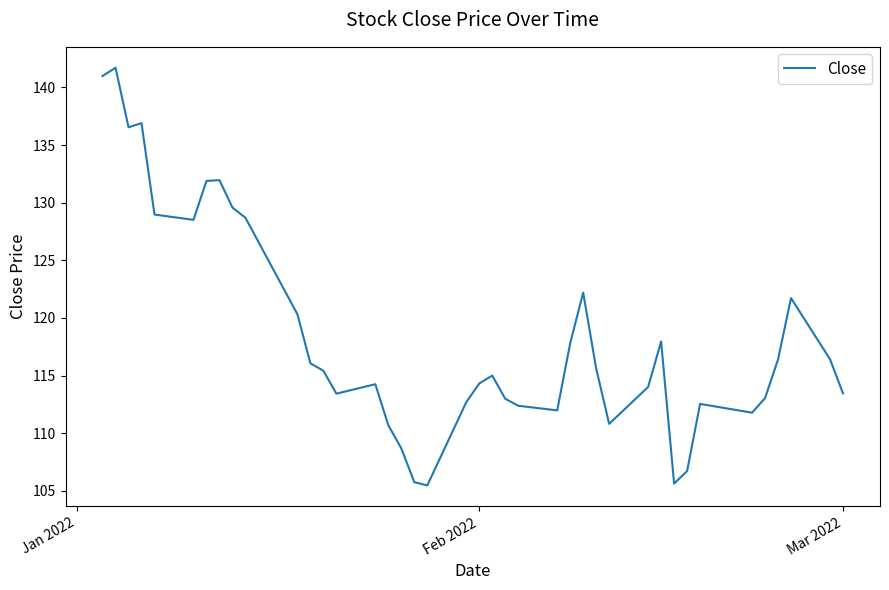

What is the difference between the second highest and second lowest values?

35.4